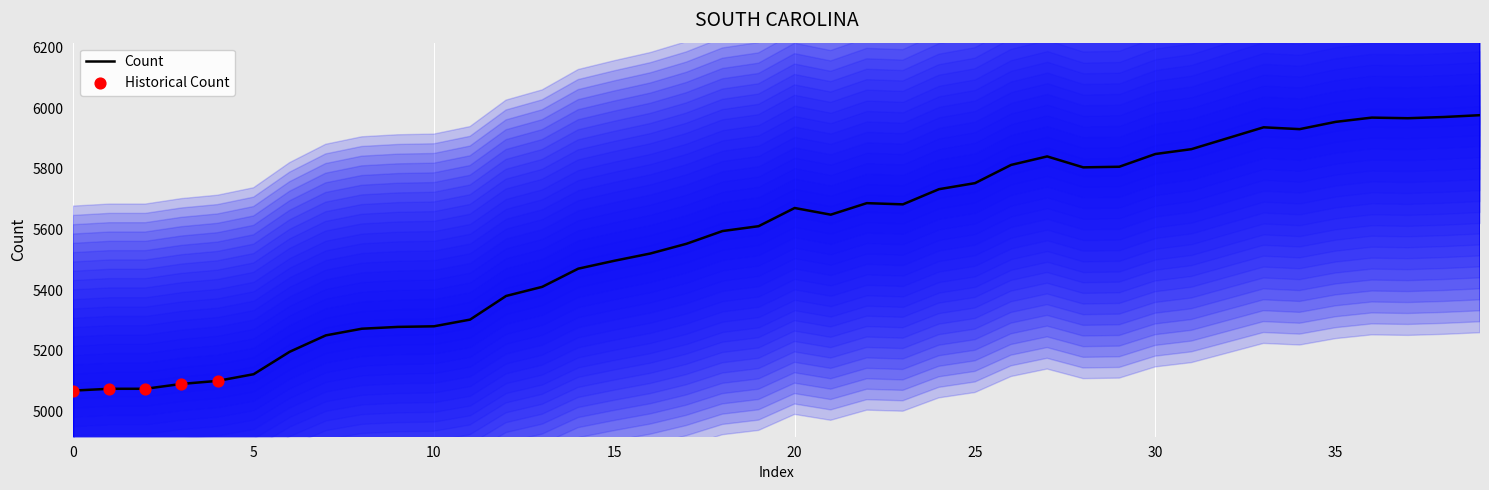

Between 22 and 10, which is larger?

22